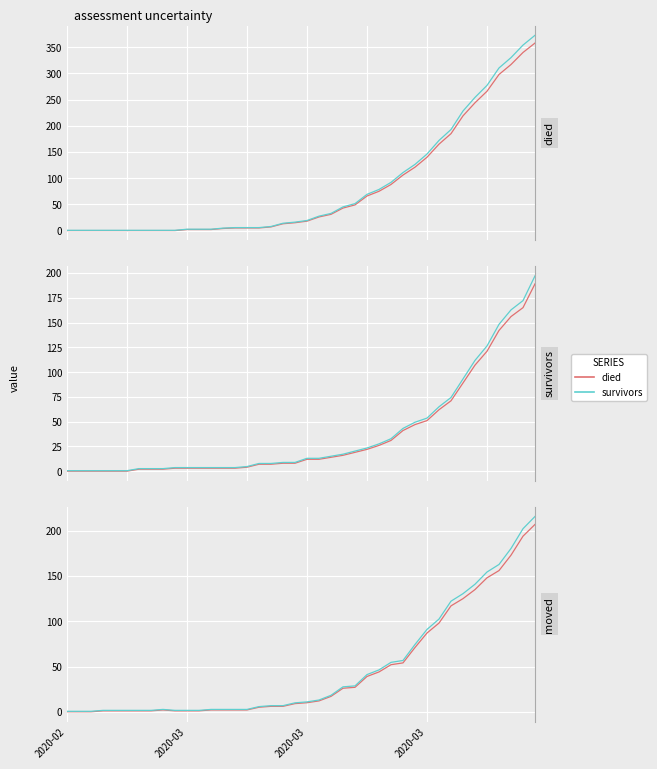

Which category has the highest value across all series?

39